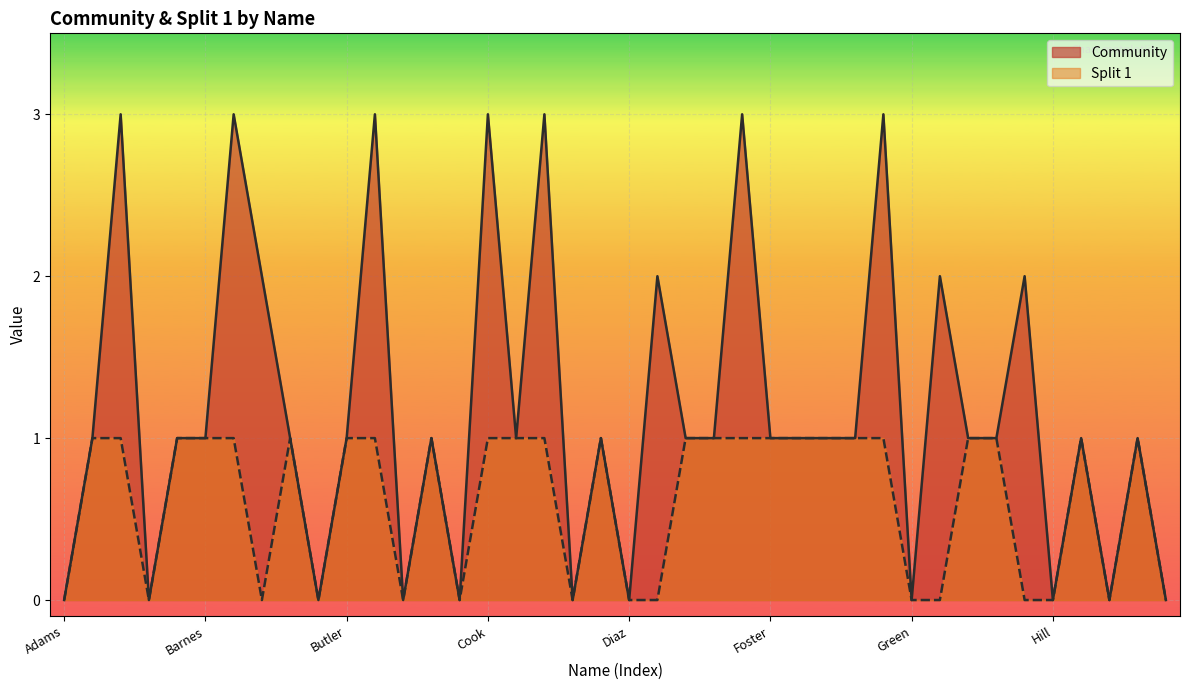

True or false: Split 1 and Community cross at least once.

False